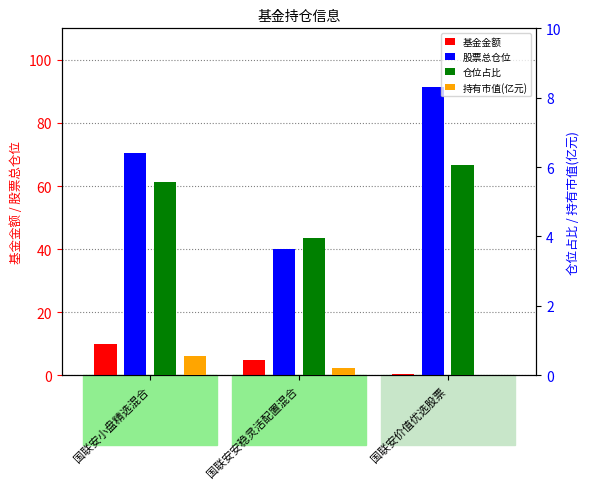

Rank the series at 国联安价值优选股票 from lowest to highest value.

持有市值(亿元), 基金金额, 仓位占比, 股票总仓位